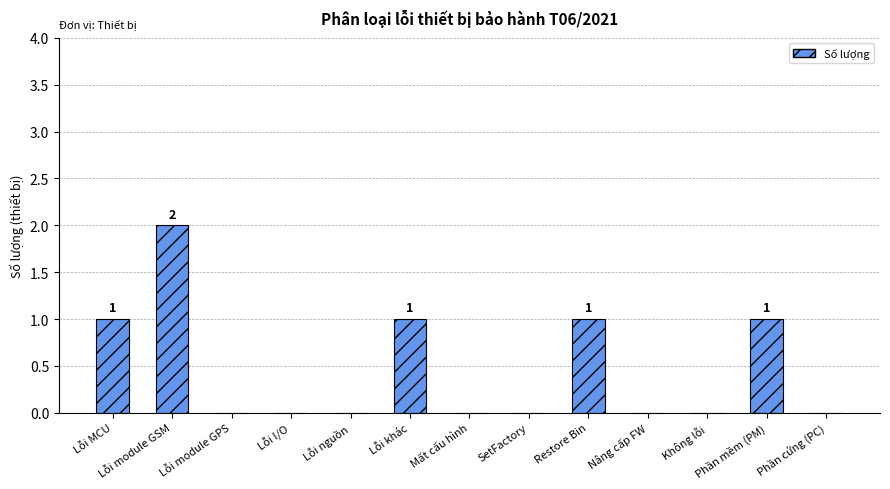

Are the bars horizontal?

No